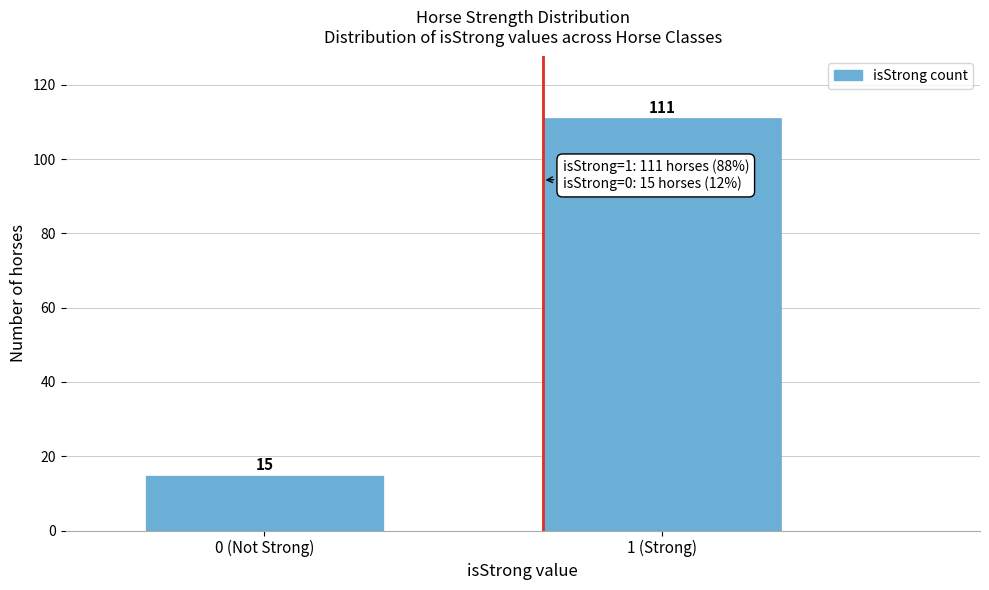

Reading left to right, list all the values displayed in this chart.

15	111